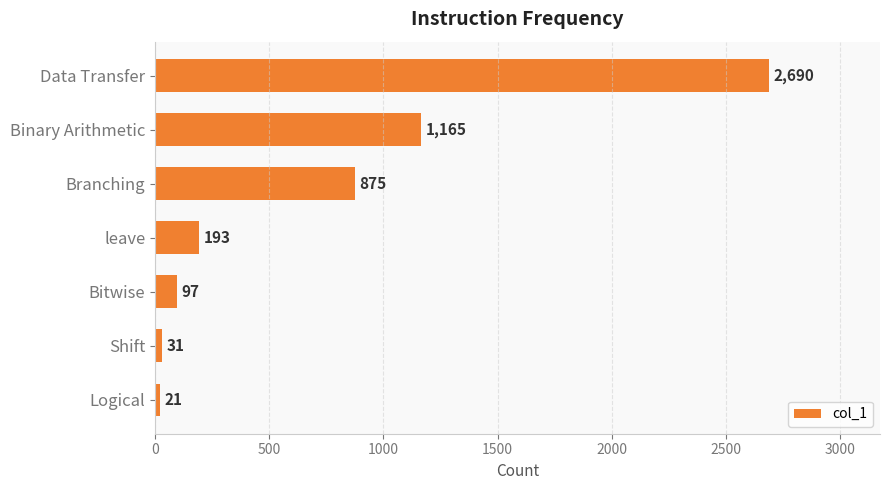

Are the bars grouped side by side (vs. stacked)?

No